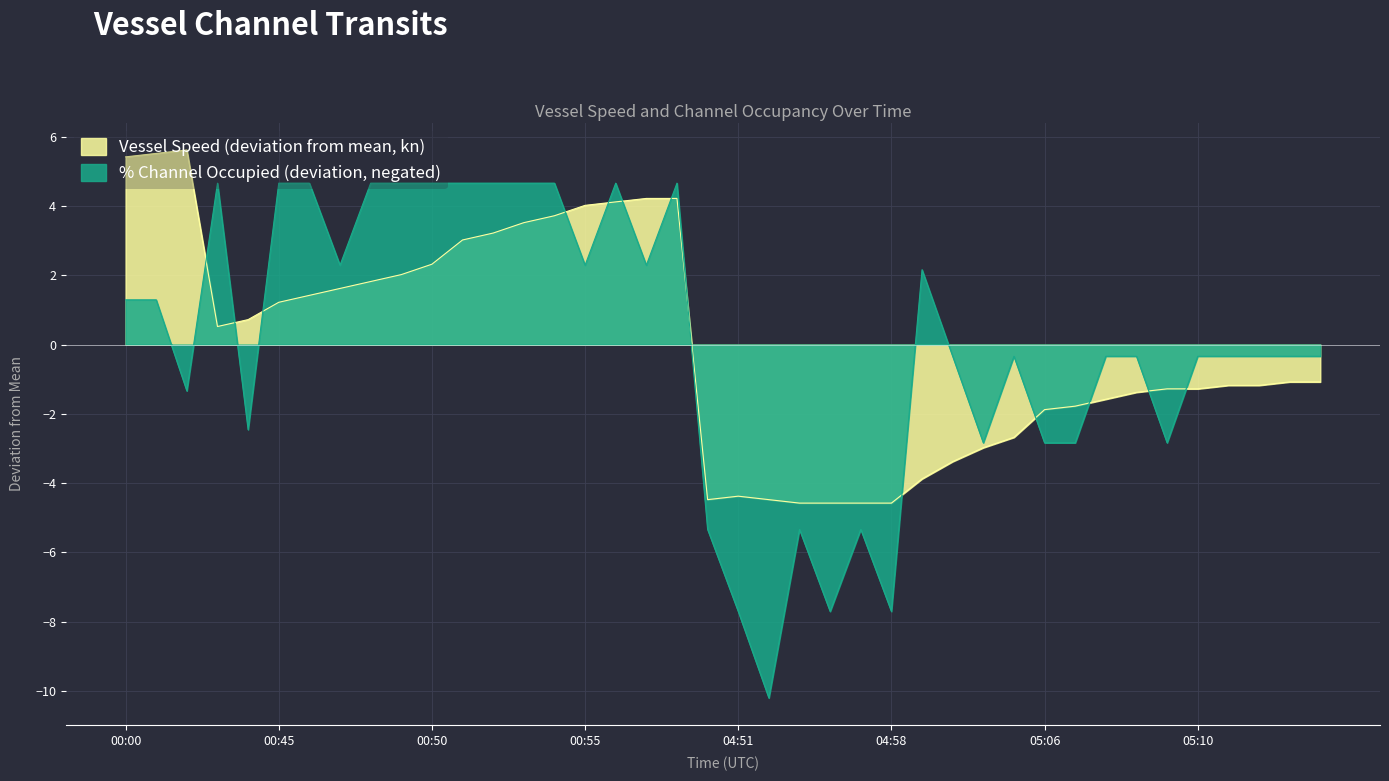

Count the number of categories in the chart.

40